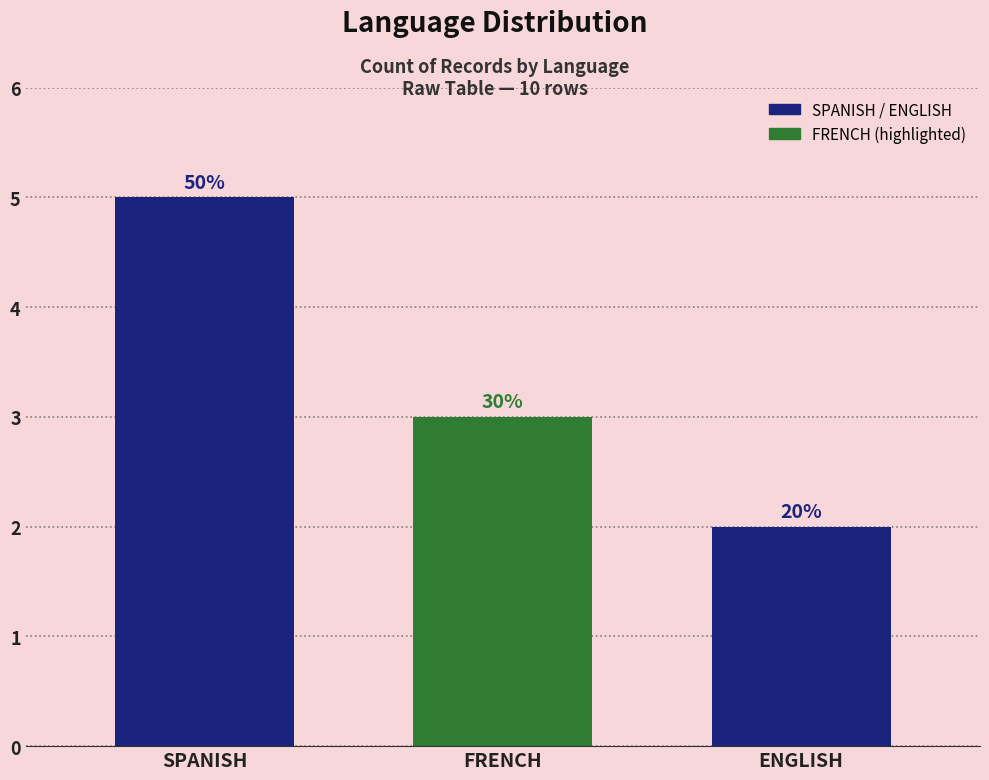

Does the chart contain stacked bars?

No